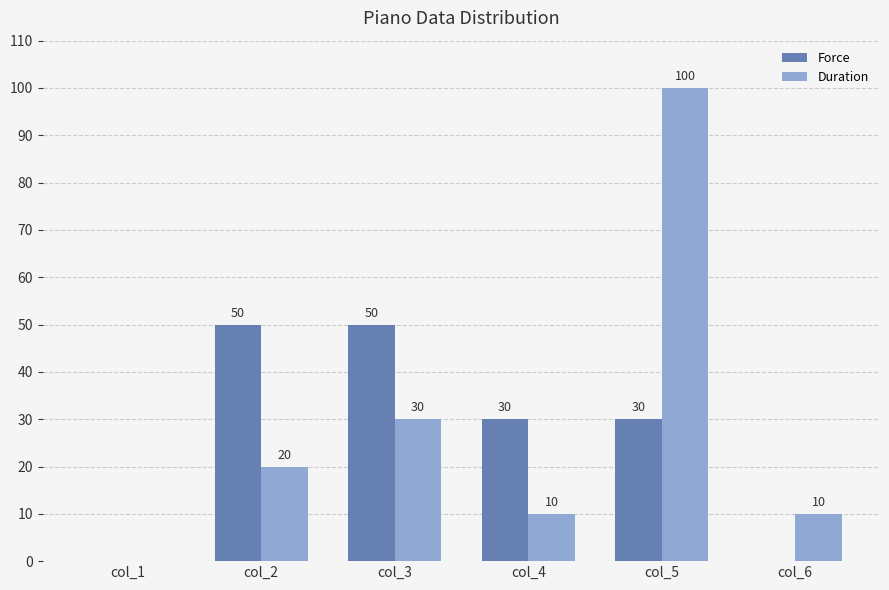

How many values in Force are above zero?

4